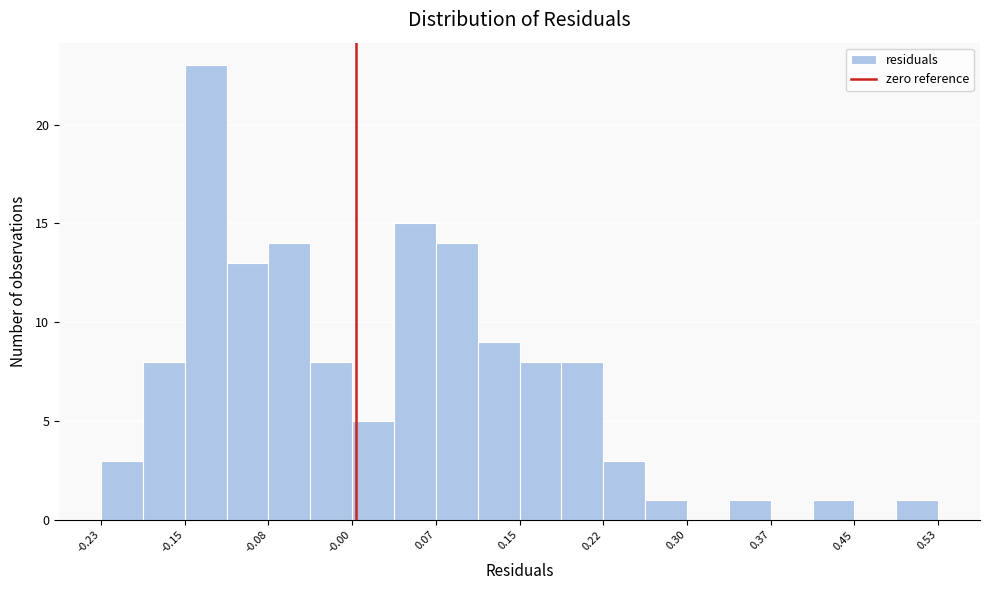

Read against the x-axis, roughly where is the centre of the tallest bar?

-0.14